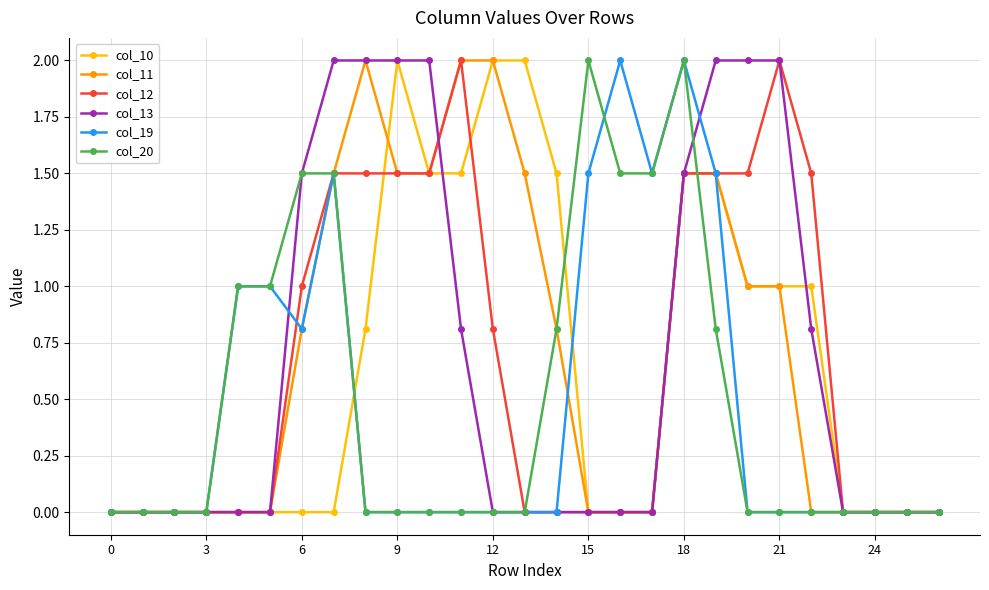

What is the greatest value displayed?

2.0